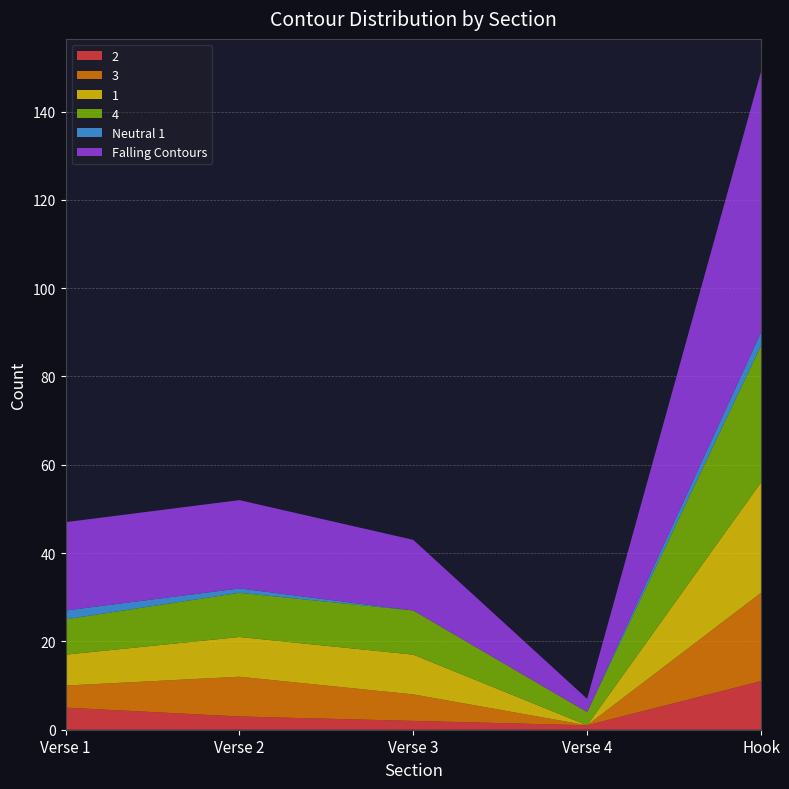

Reading right to left, what are all the values shown in this chart?

2: Hook=11	Verse 4=1	Verse 3=2	Verse 2=3	Verse 1=5
3: Hook=20	Verse 4=0	Verse 3=6	Verse 2=9	Verse 1=5
1: Hook=25	Verse 4=0	Verse 3=9	Verse 2=9	Verse 1=7
4: Hook=31	Verse 4=3	Verse 3=10	Verse 2=10	Verse 1=8
Neutral 1: Hook=3	Verse 4=0	Verse 3=0	Verse 2=1	Verse 1=2
Falling Contours: Hook=59	Verse 4=3	Verse 3=16	Verse 2=20	Verse 1=20